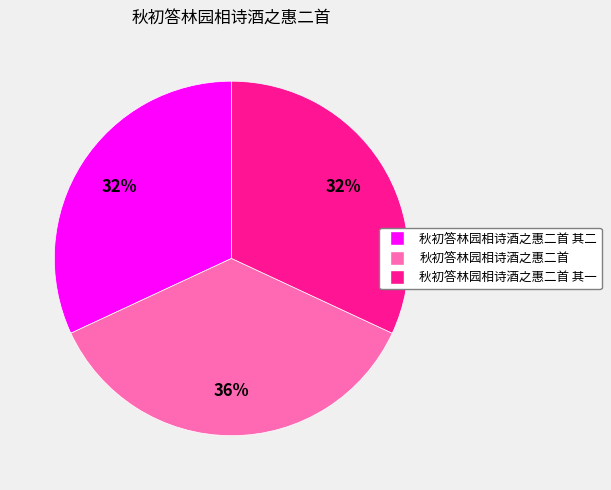

To the nearest percent, what is the average slice percentage?

33%